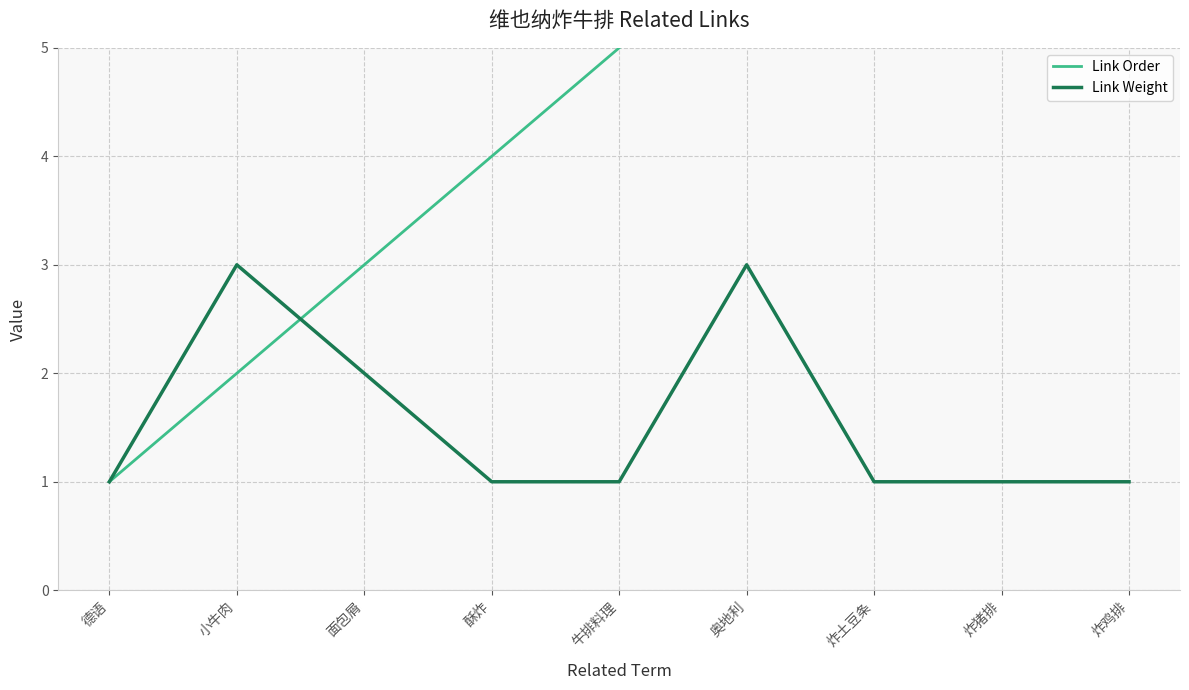

Between 炸鸡排 and 德语, which is larger?

炸鸡排